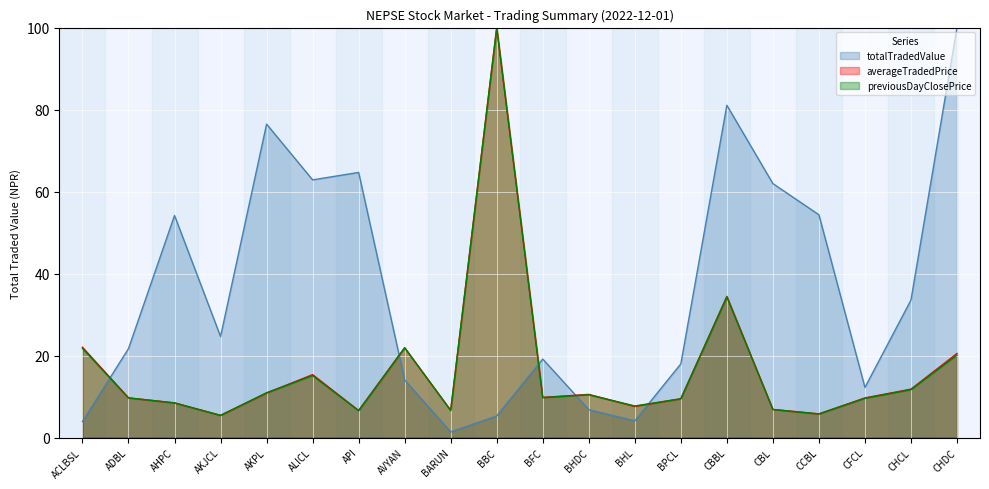

True or false: previousDayClosePrice has more than 2 points higher than both neighbors.

True